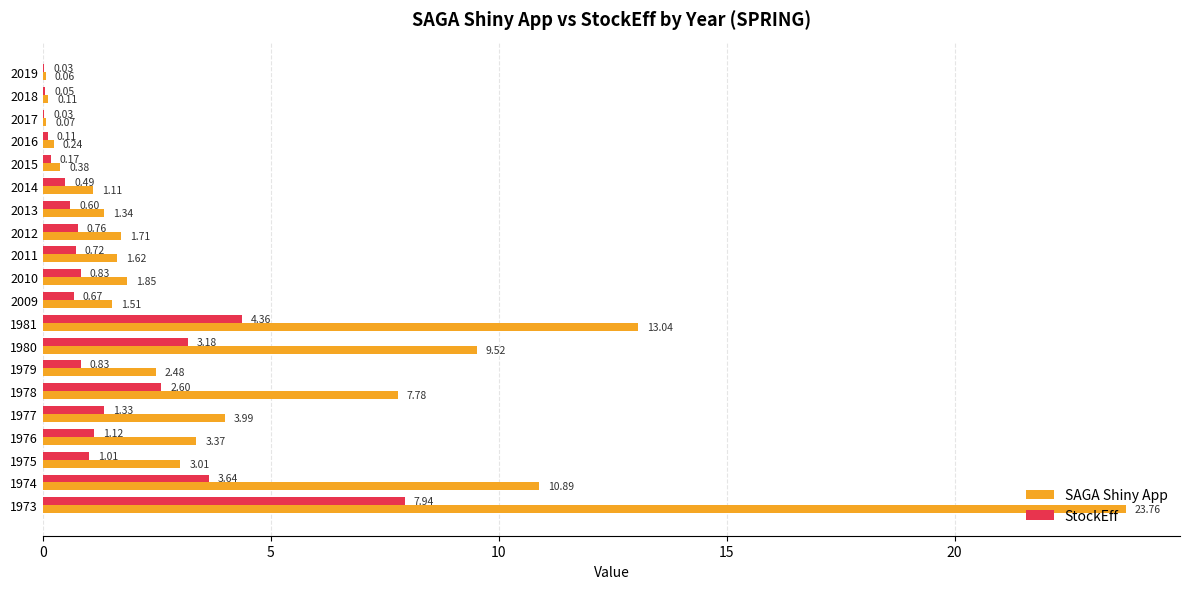

Which series has the largest total across all categories?

SAGA Shiny App